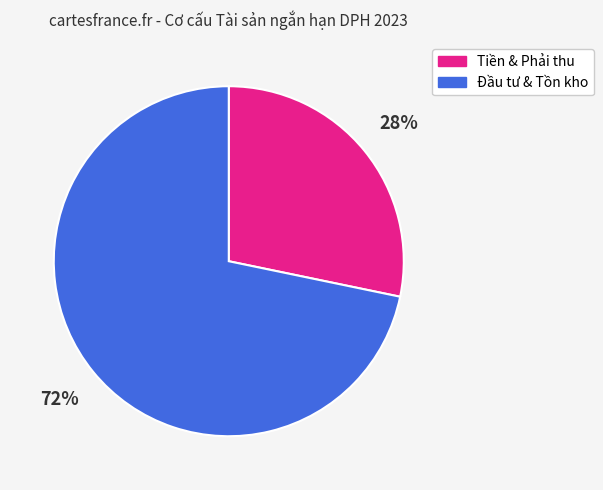

Which category has the smallest portion of the pie?

Tiền & Phải thu